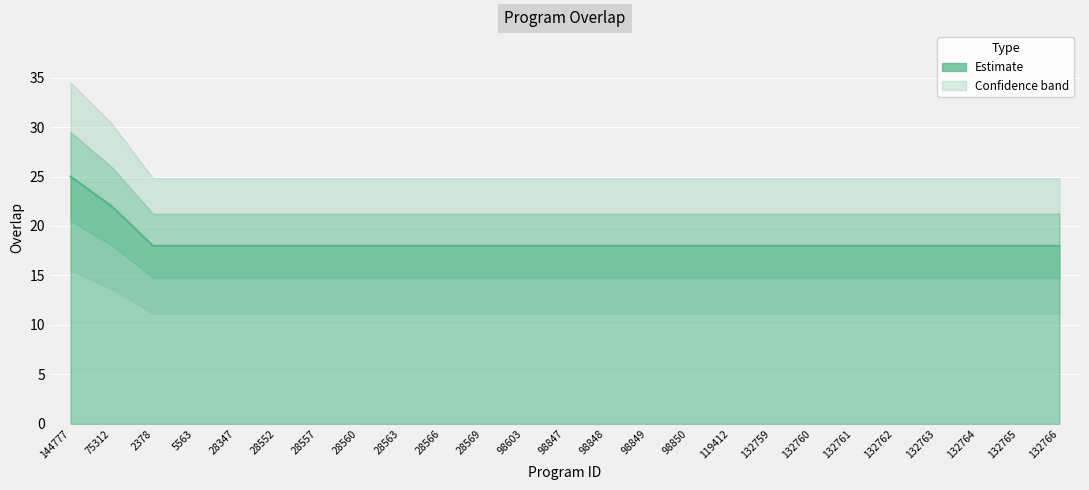

Read the value at 132762.

18